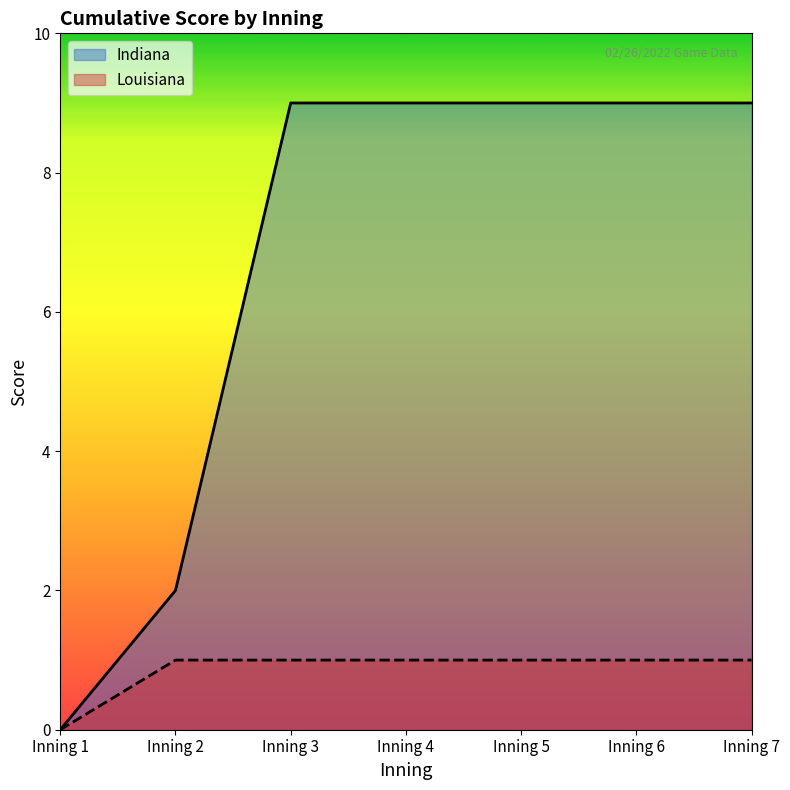

List the series in order of their peak value, lowest first.

Louisiana, Indiana